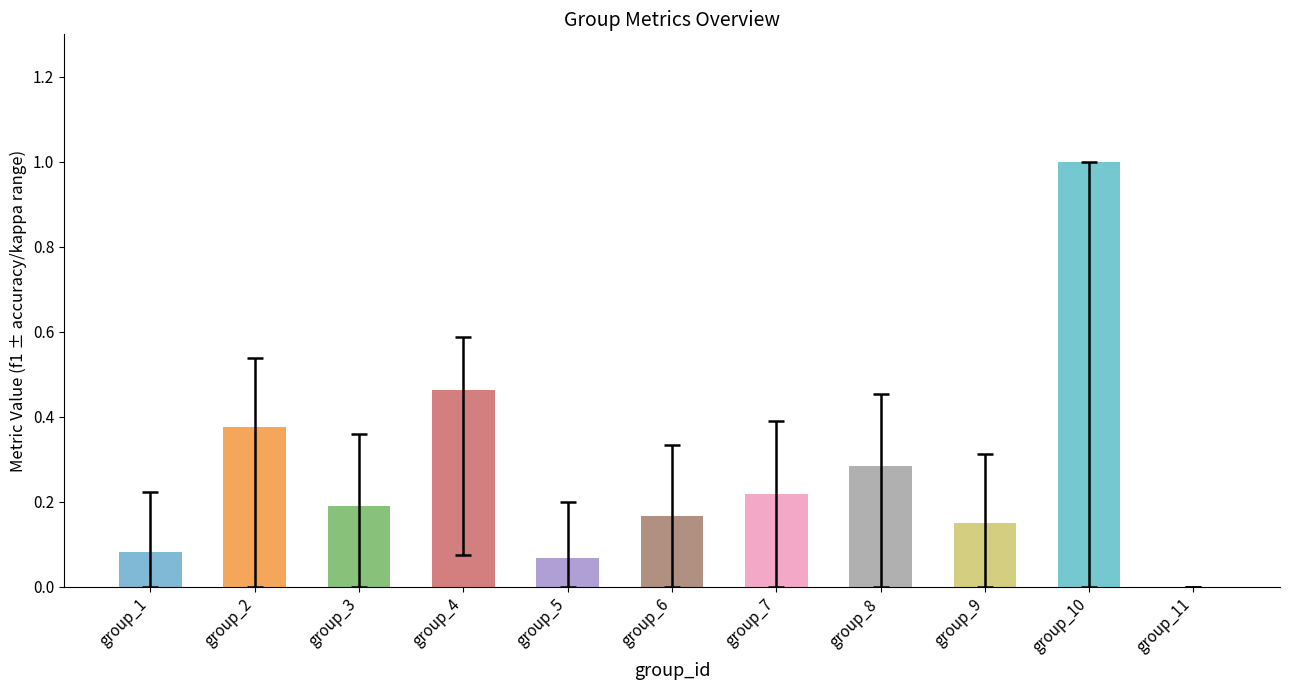

What is the greatest value displayed?

1.0